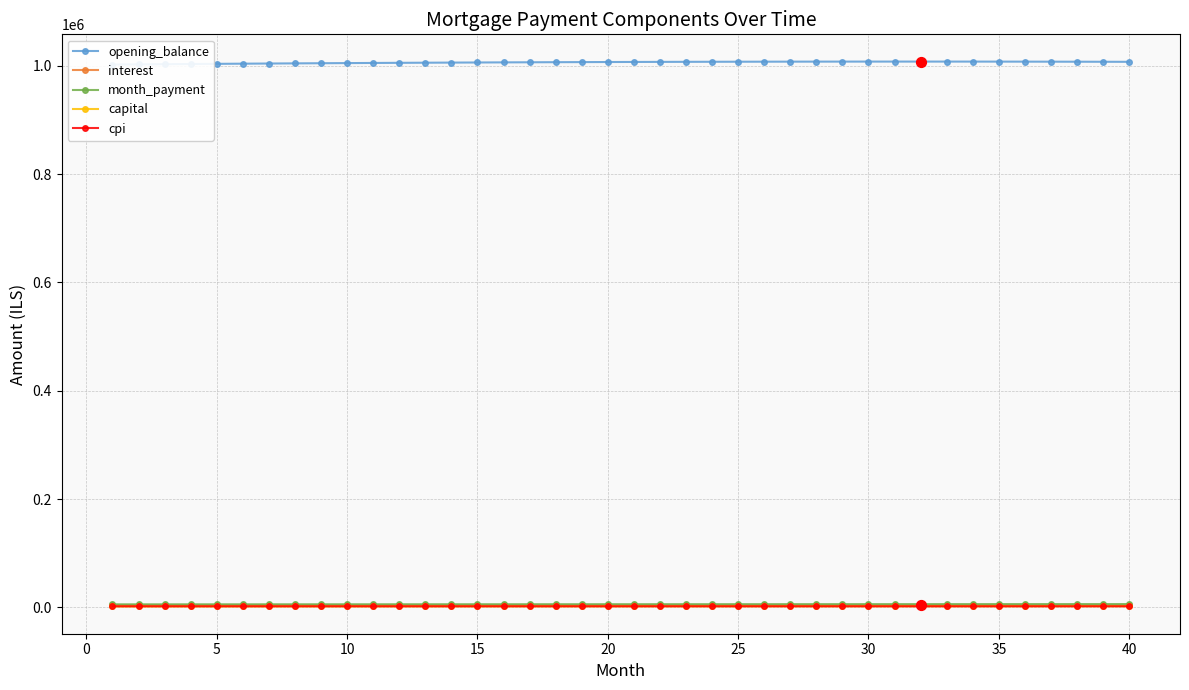

What are all the series names shown in the legend?

opening_balance, interest, month_payment, capital, cpi